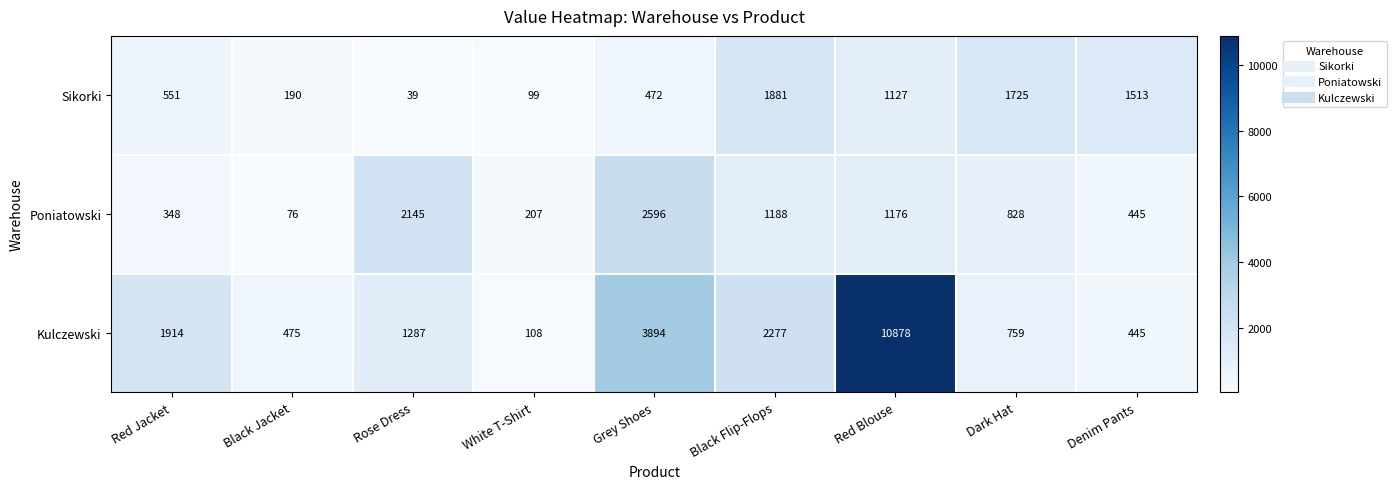

What is the difference between the highest and lowest values at Black Jacket?

399